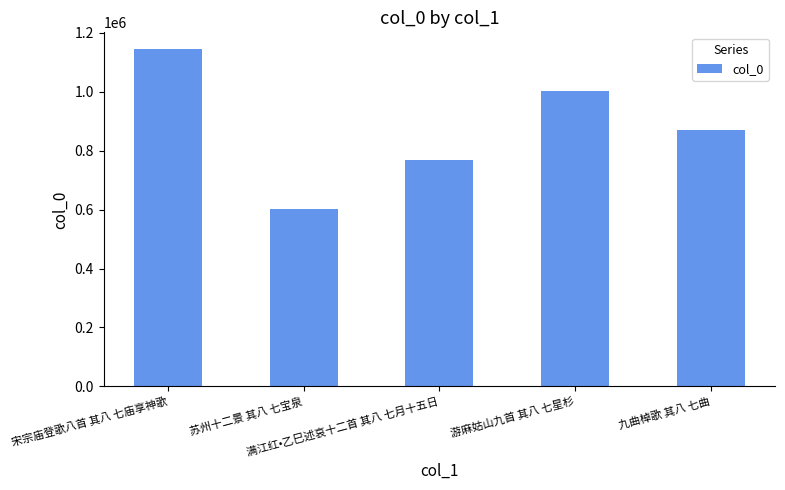

What is the smallest value displayed?

601892